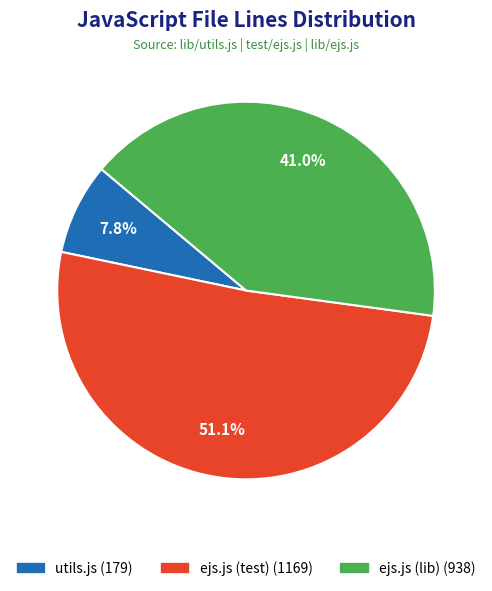

Does any single category account for the majority?

Yes